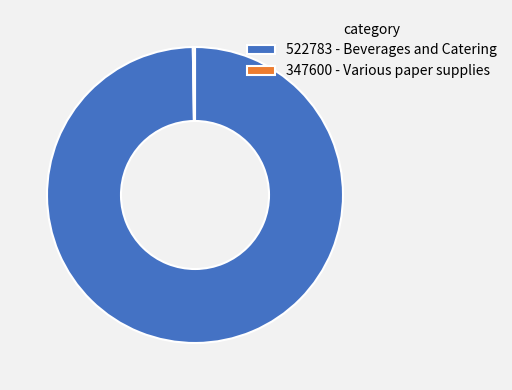

Is there any slice that represents more than half of the pie?

Yes